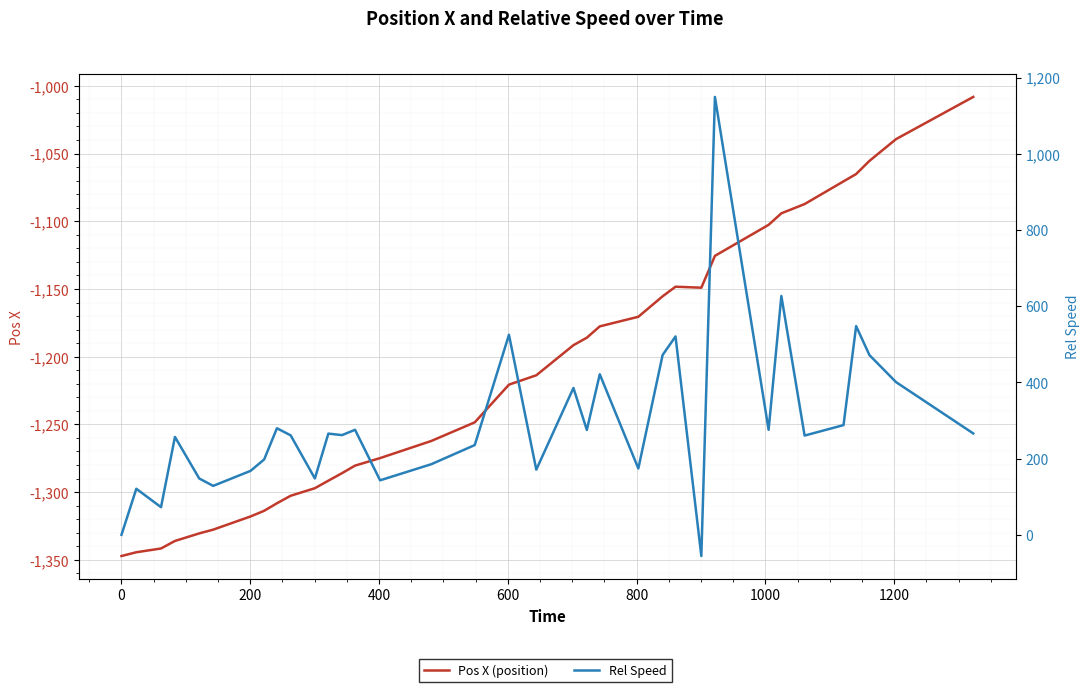

What is the highest value of the Rel Speed series?

1149.1